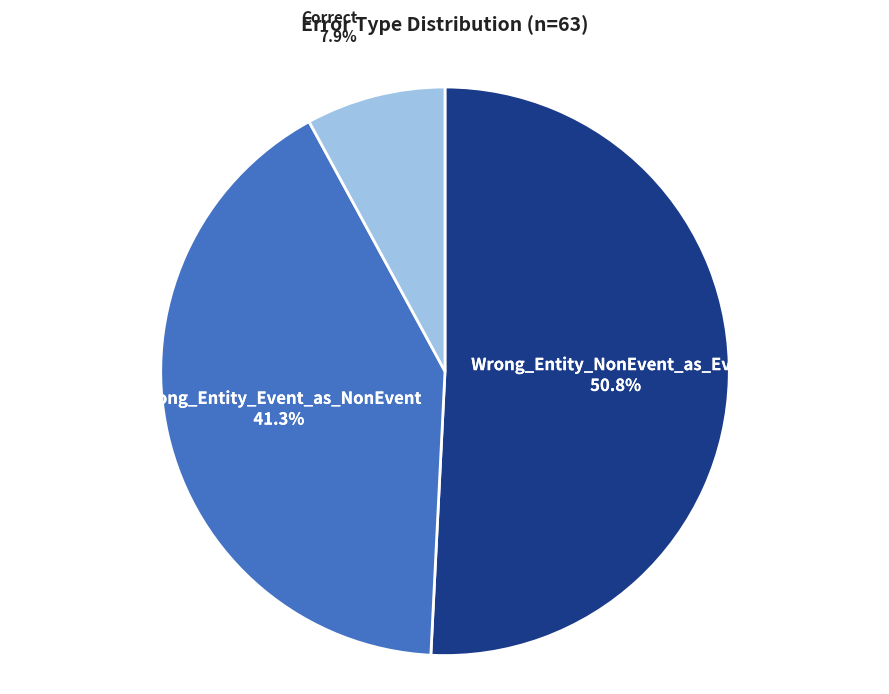

The Wrong_Entity_Event_as_NonEvent slice represents 53% of the pie. True or false?

False